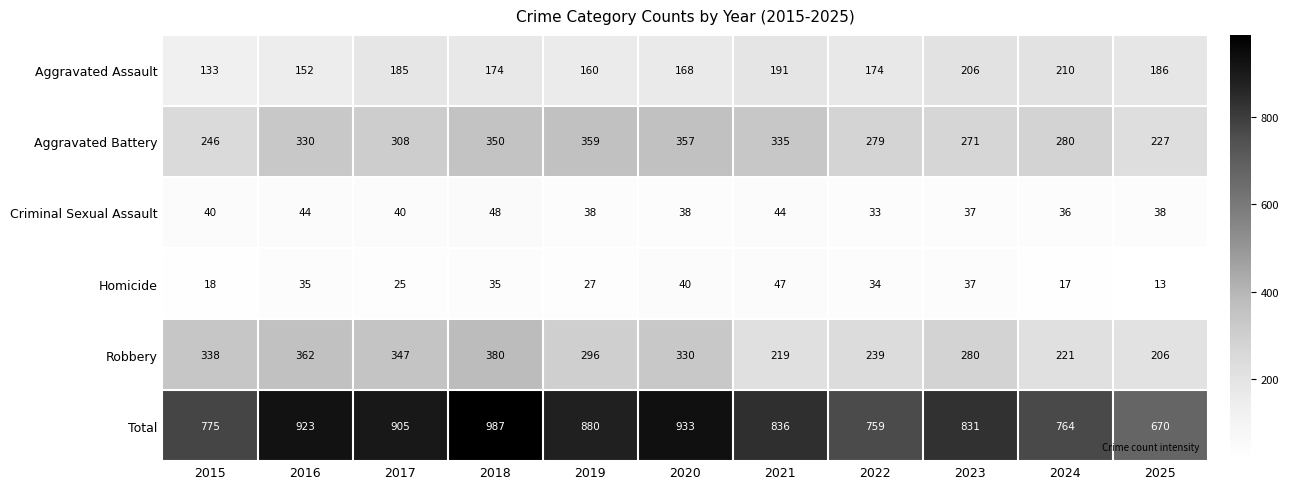

At 2020, list the series in order from largest to smallest.

Total, Aggravated Battery, Robbery, Aggravated Assault, Homicide, Criminal Sexual Assault